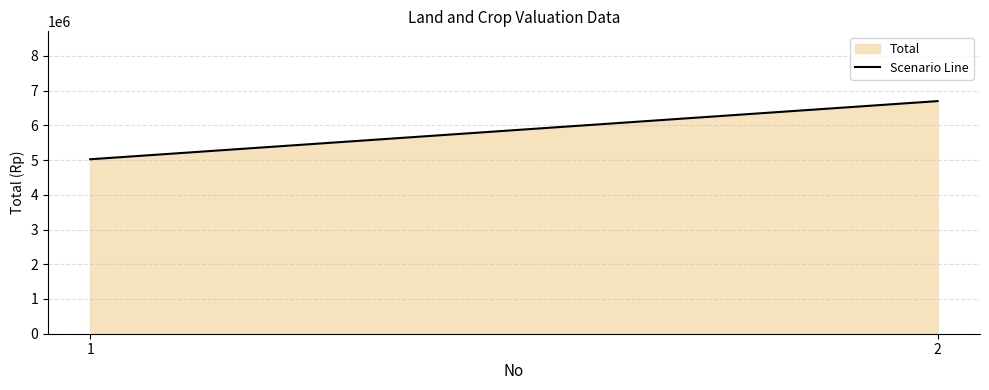

Where is the data nearest to the value 5859000?

1